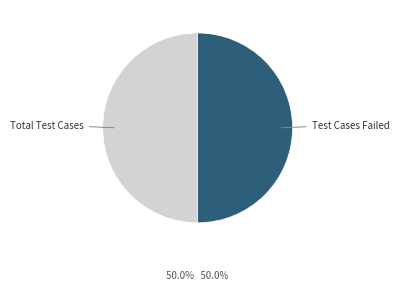

How many slices are in this pie chart?

2